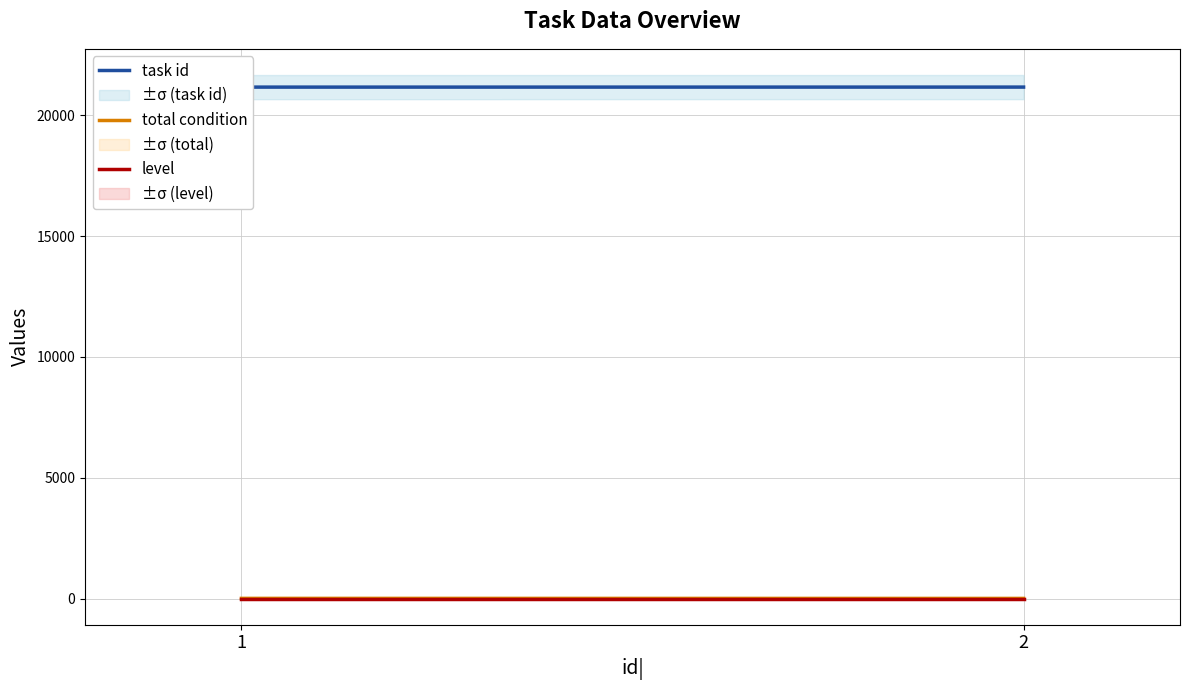

At which category is the sum across all series the highest?

1